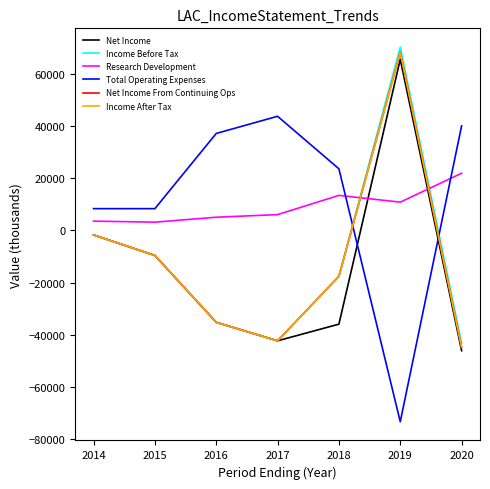

Does the chart have visible grid lines?

No